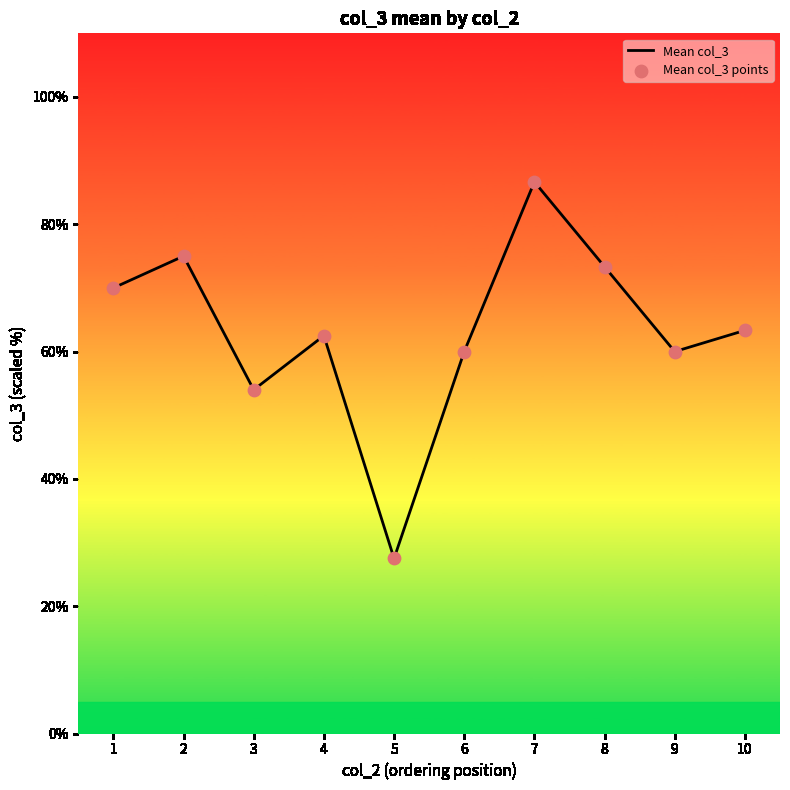

What is the change in value from 7 to 10?

-23.3